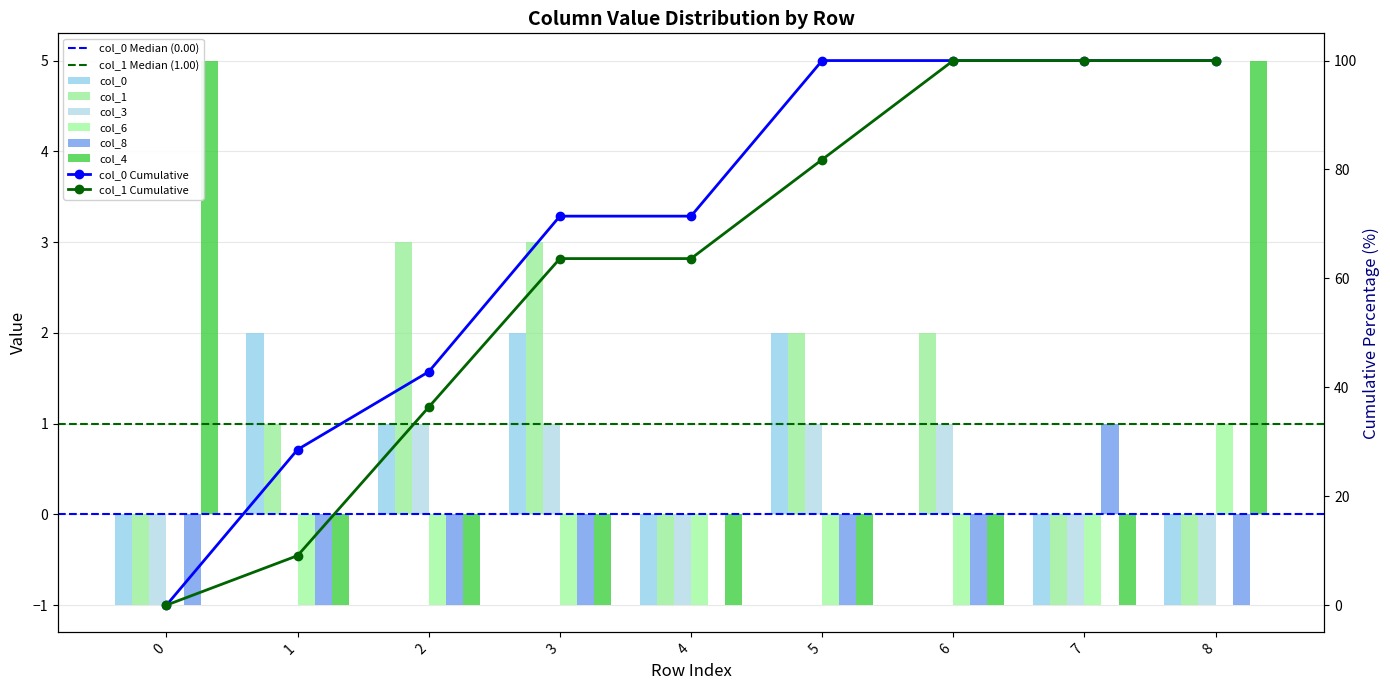

What are all the series names shown in the legend?

col_0, col_1, col_3, col_6, col_8, col_4